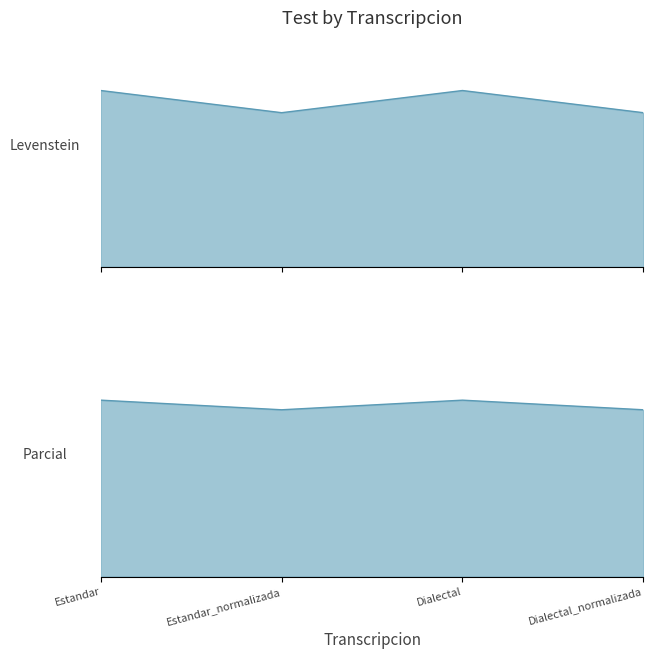

True or false: Parcial has a value of 18.2 at Estandar_normalizada.

False